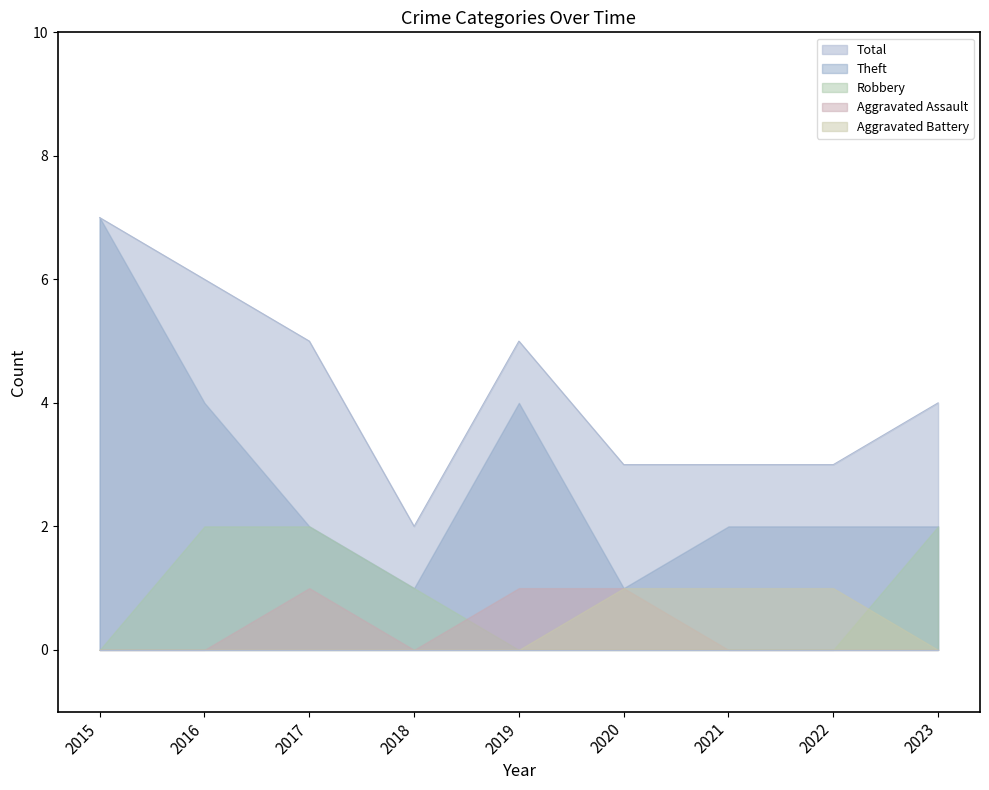

The value of Aggravated Battery at 2023 is 1. True or false?

False